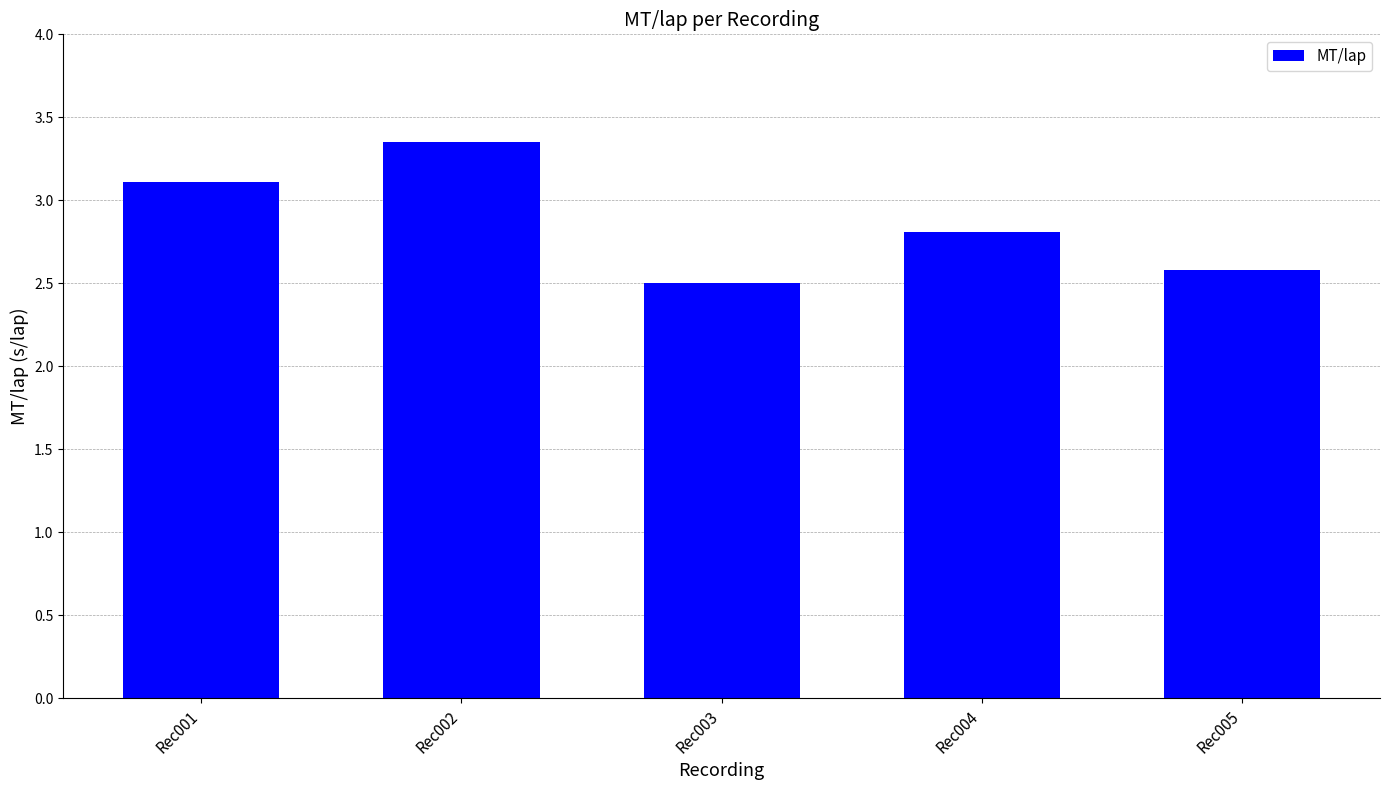

What is the average value?

2.9